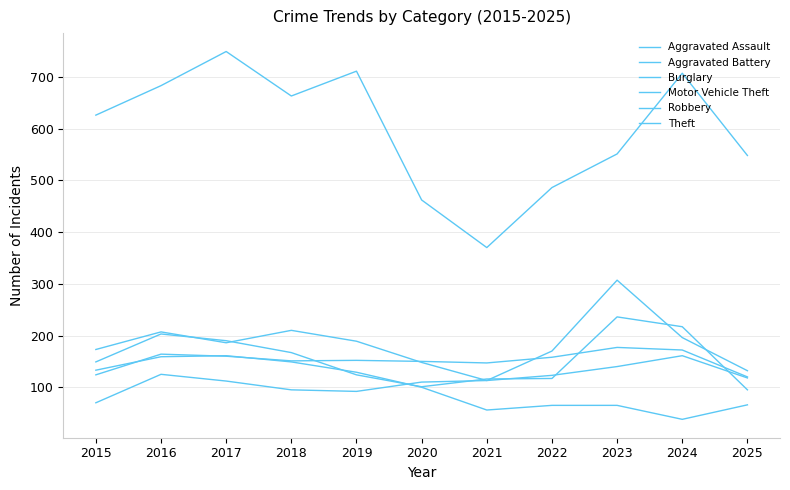

What is the difference between the maximum and minimum values in the Theft series?

379